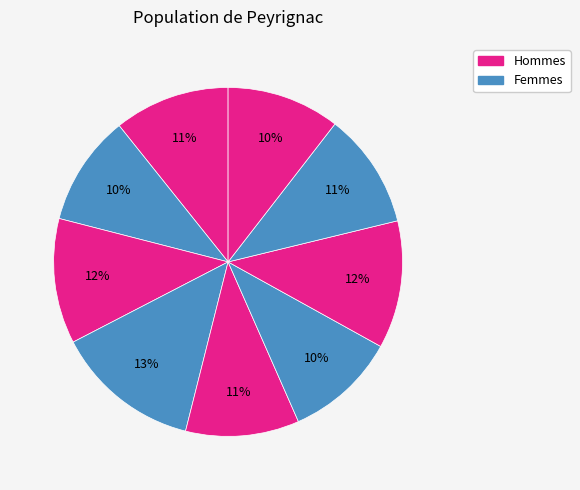

To the nearest percent, what is the difference between the largest and smallest slice percentages?

3%